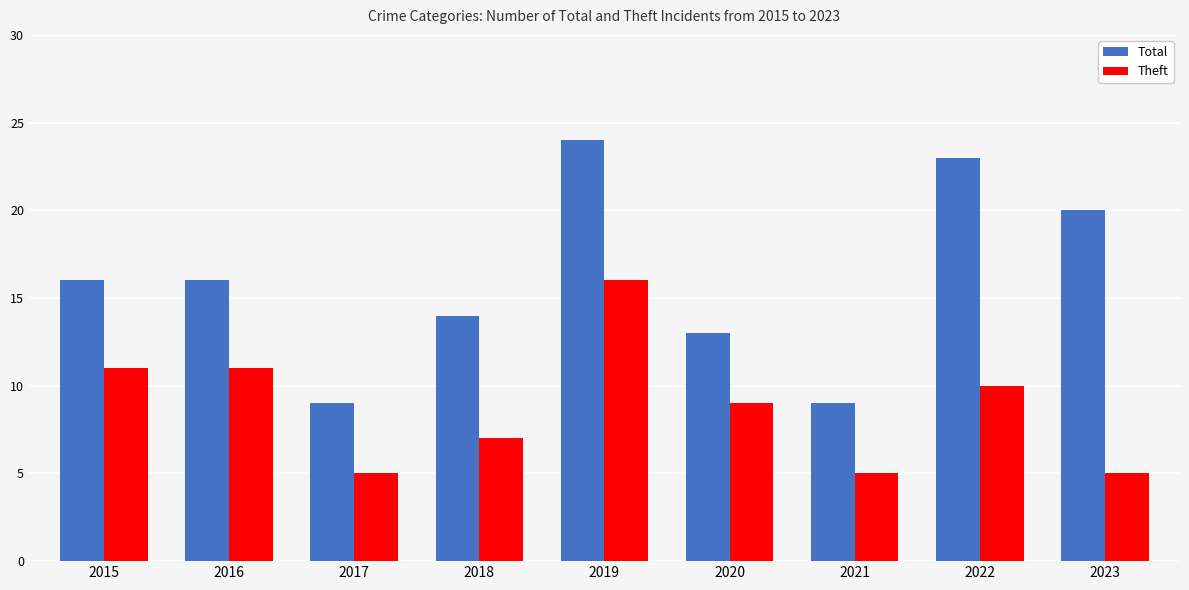

The Total series shows 5 at 2020. True or false?

False